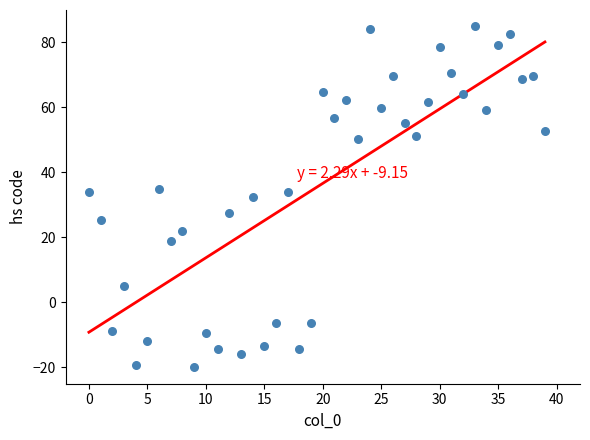

What is the range of Y values (max minus min)?

105.0